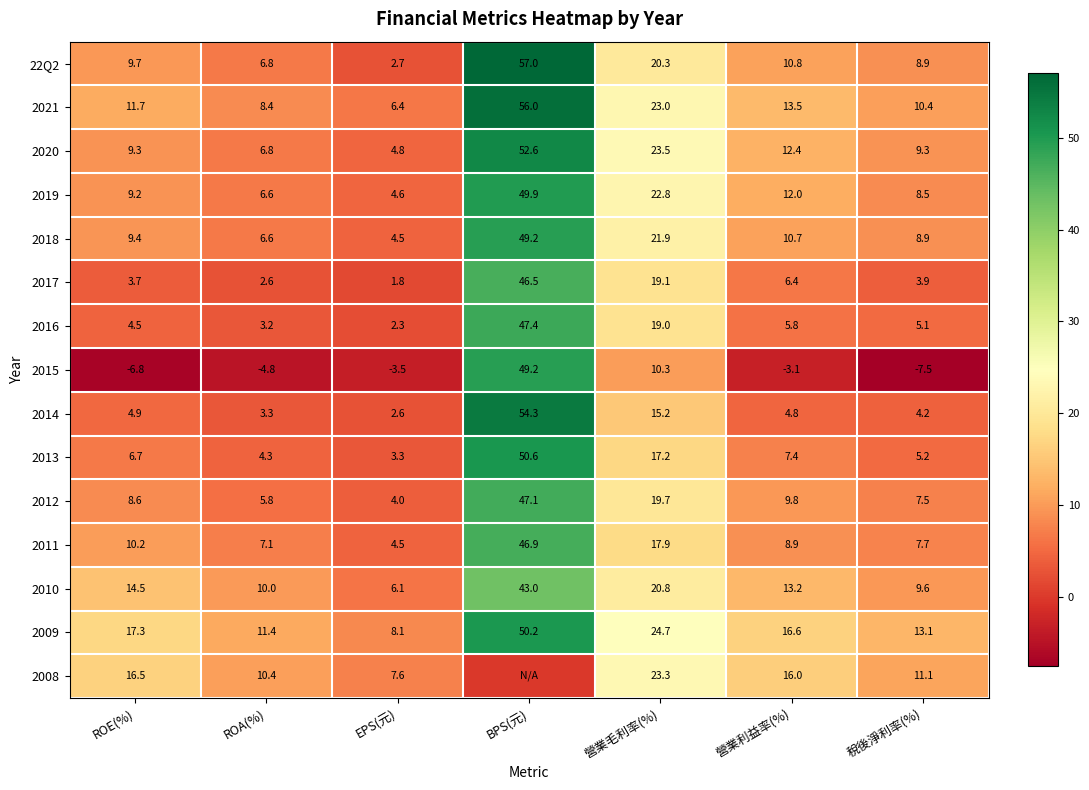

Which series changed the most between 營業毛利率(%) and 稅後淨利率(%)?

2015